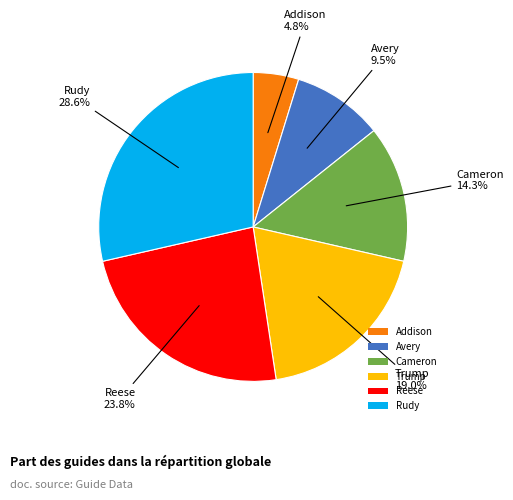

Rank the categories by value from lowest to highest.

Addison, Avery, Cameron, Trump, Reese, Rudy